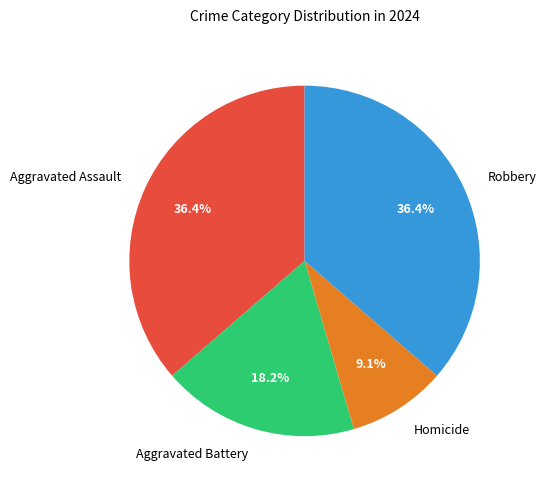

Does any single category account for the majority?

No